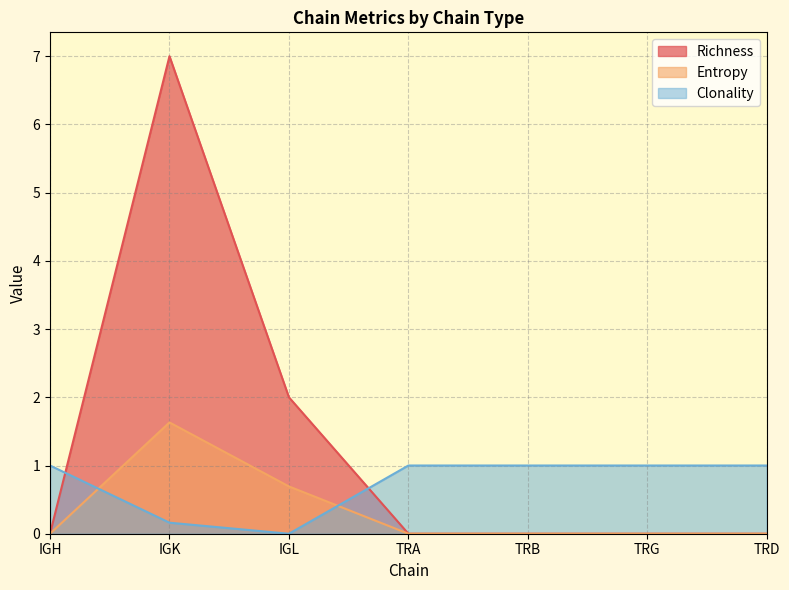

Between IGK and TRA, which series saw the biggest shift?

Richness